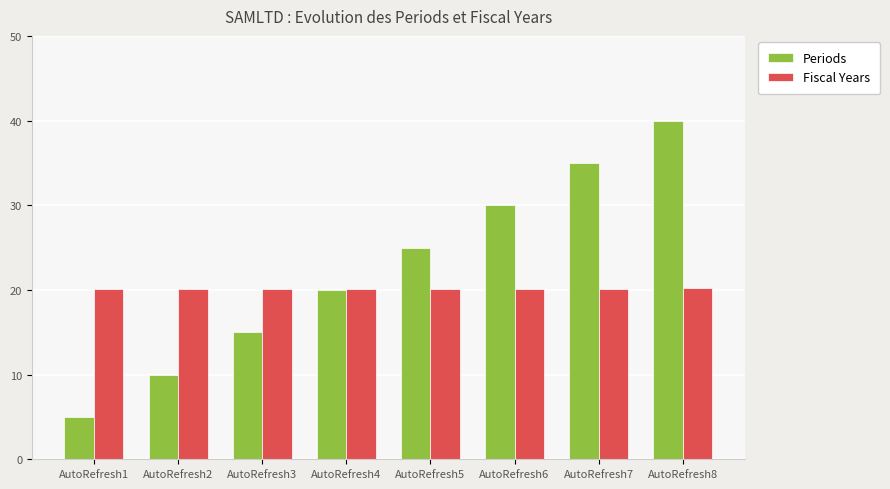

At which category does the chart reach its peak across all series?

AutoRefresh8